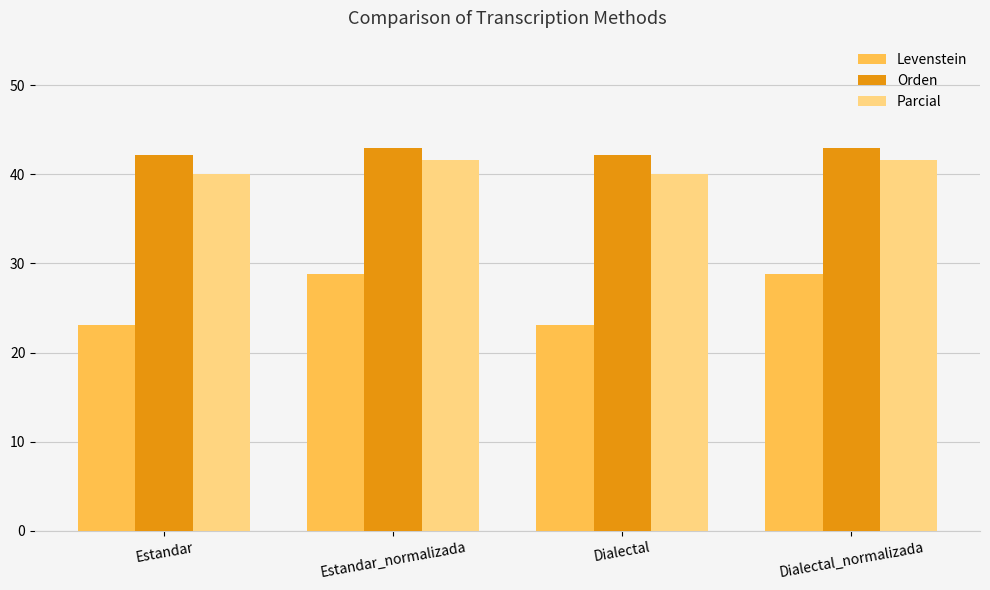

The value of Levenstein at Dialectal is 23.1. True or false?

True